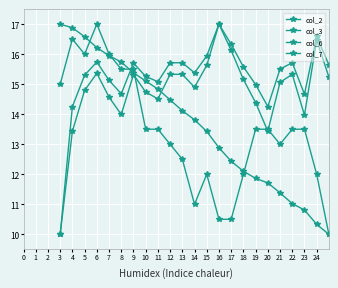

Reading left to right, what are all the values shown in this chart?

col_2: 17.0	16.9	16.6	16.2	15.9	15.7	15.4	15.1	14.8	14.5	14.1	13.8	13.4	12.9	12.4	12.1	11.9	11.7	11.4	11.0	10.8	10.3	10.0
col_3: 15.0	16.5	16.0	17.0	16.0	15.5	15.5	13.5	13.5	13.0	12.5	11.0	12.0	10.5	10.5	12.0	13.5	13.5	13.0	13.5	13.5	12.0	10.0
col_6: 10.0	13.4	14.8	15.4	14.6	14.0	15.3	14.7	14.5	15.3	15.3	14.9	15.6	17.0	16.1	15.2	14.4	13.4	15.1	15.3	14.0	16.5	15.2
col_7: 10.0	14.3	15.3	15.7	15.1	14.7	15.7	15.3	15.1	15.7	15.7	15.4	15.9	17.0	16.3	15.6	15.0	14.3	15.5	15.7	14.7	16.6	15.6